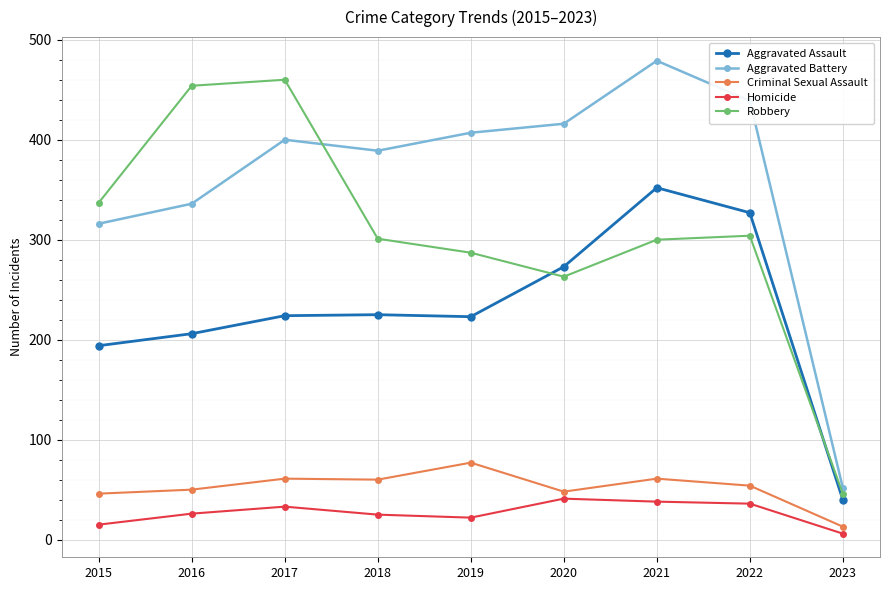

List the labels in order of Aggravated Battery value, smallest first.

2023, 2015, 2016, 2018, 2017, 2019, 2020, 2022, 2021